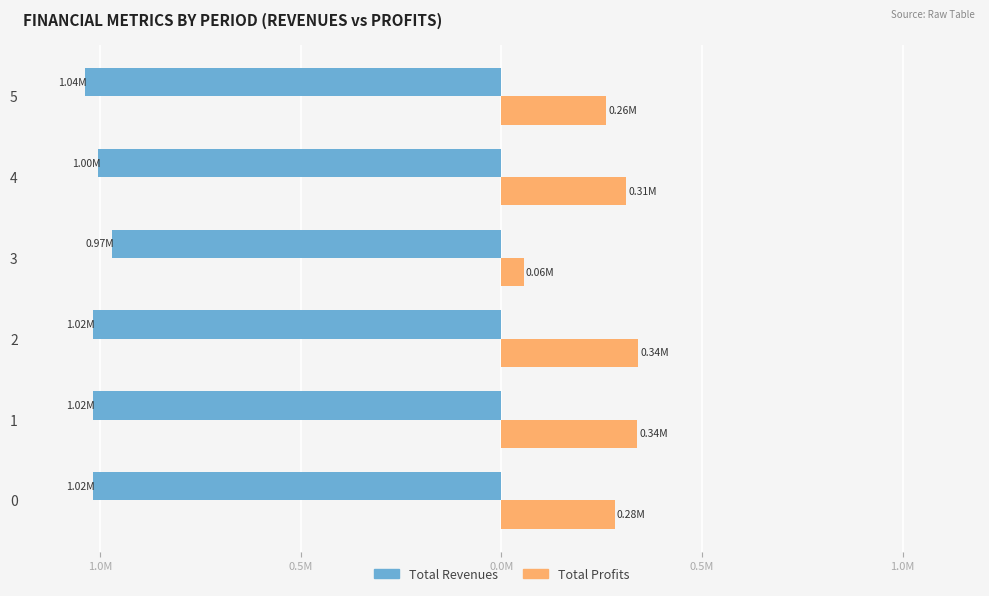

List the series in order of their overall mean, highest first.

Total Profits, Total Revenues